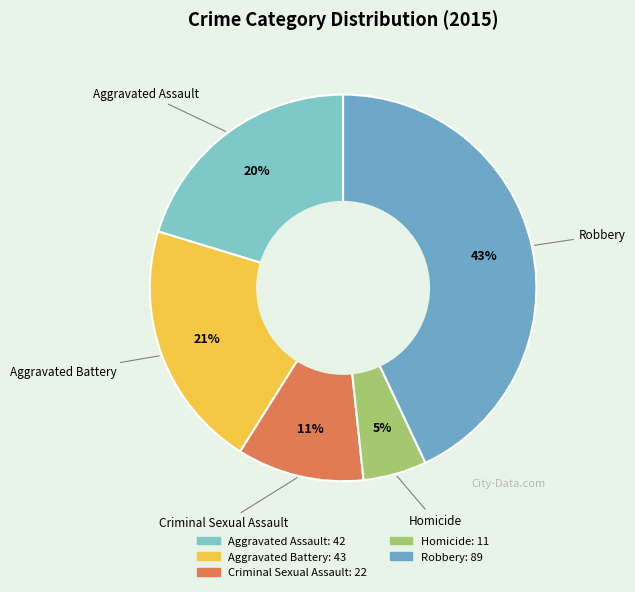

Is it true that Aggravated Assault is 20% of the pie?

True